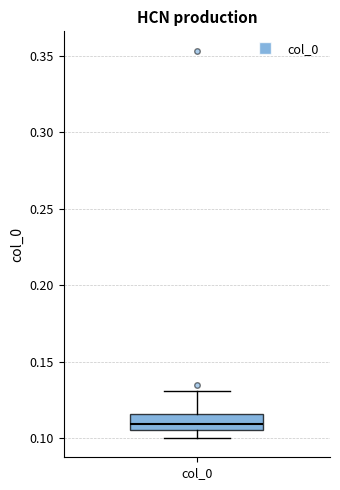

Where does the upper whisker of the box for col_0 end on the y-axis? The values are not printed on the chart, so give them approximately, as read against the axis.

0.130